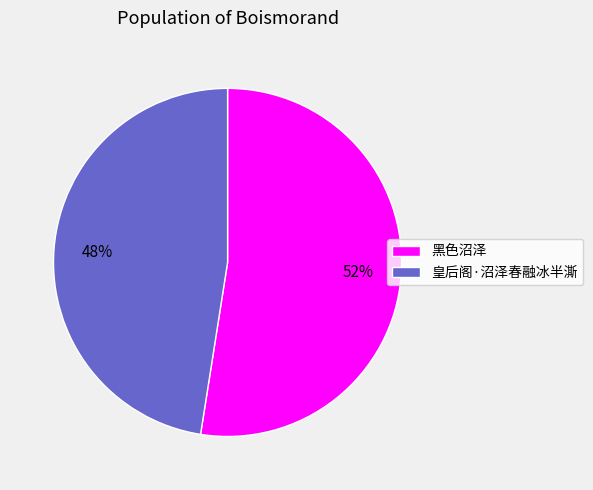

To the nearest percent, what percentage of the pie is 皇后阁·沼泽春融冰半澌?

48%